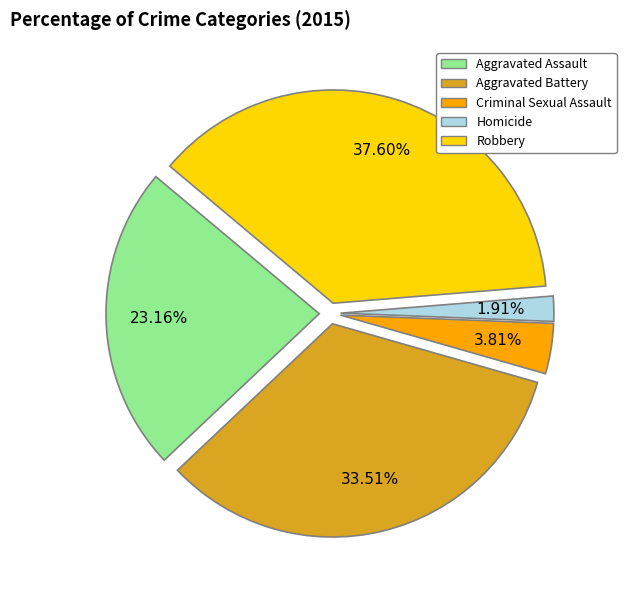

Is the sum of Robbery and Criminal Sexual Assault greater than half?

No